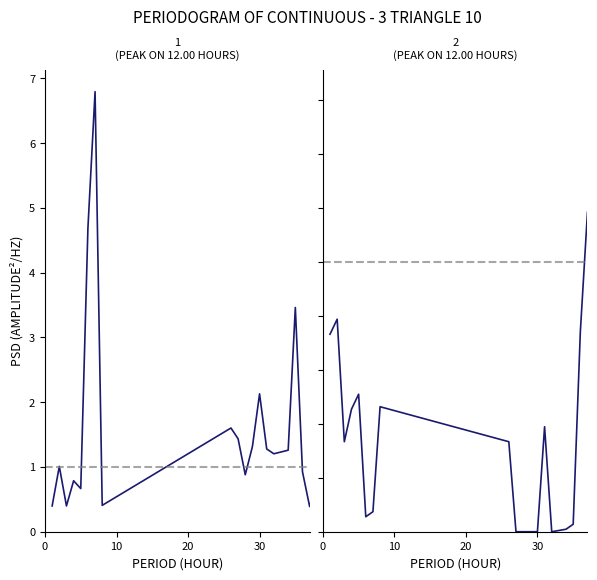

What is the difference between the maximum and minimum values in the col_2 series?

1.6